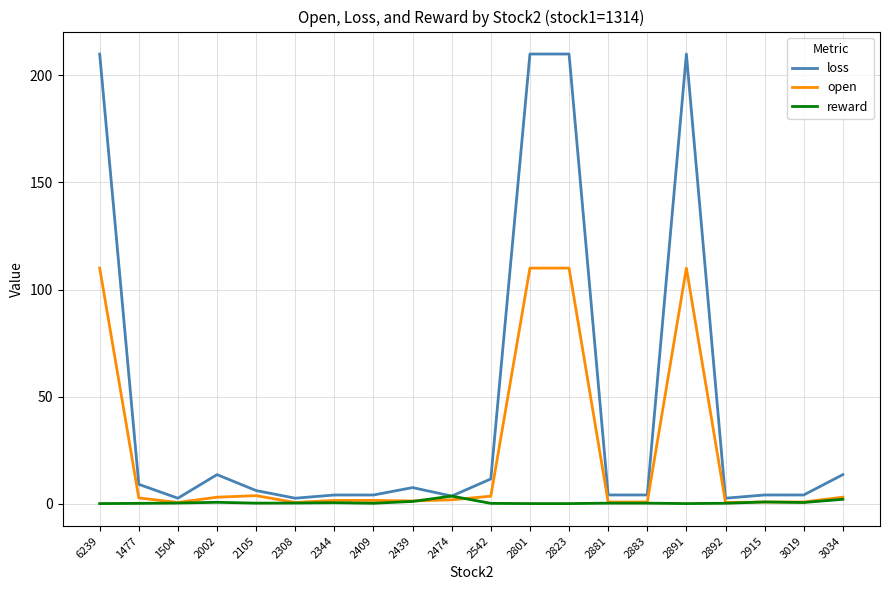

Is this an area chart (filled region under the line)?

No